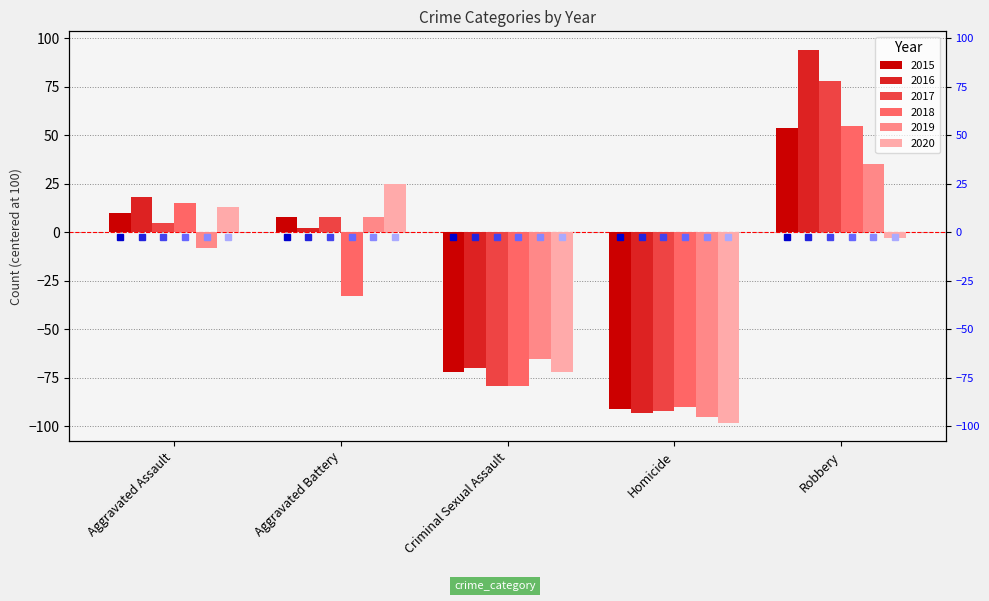

What is the smallest value displayed?

-98